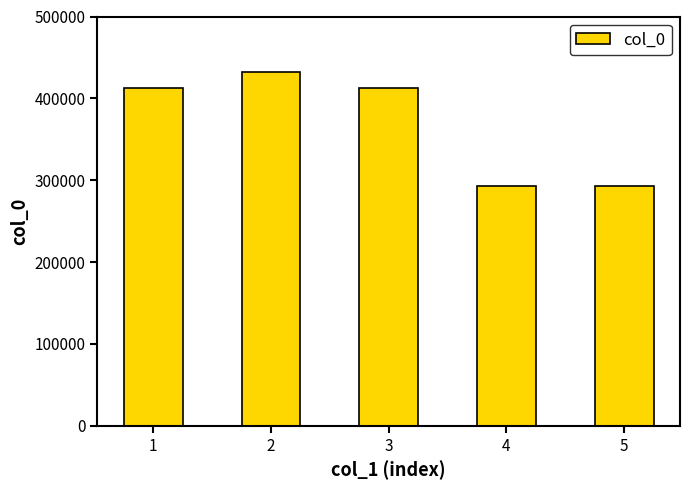

At which label does the data first exceed 413043?

1